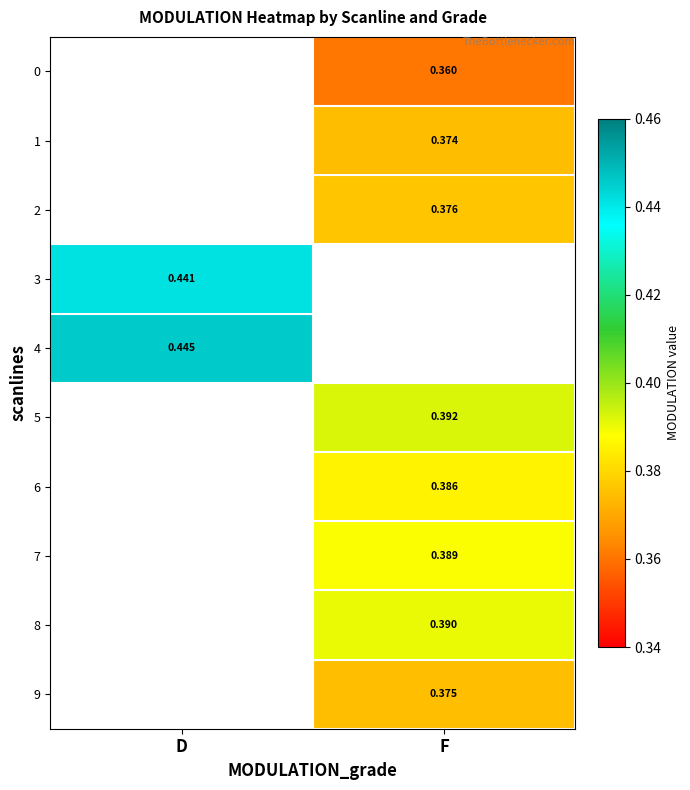

How many distinct data groups are displayed?

10